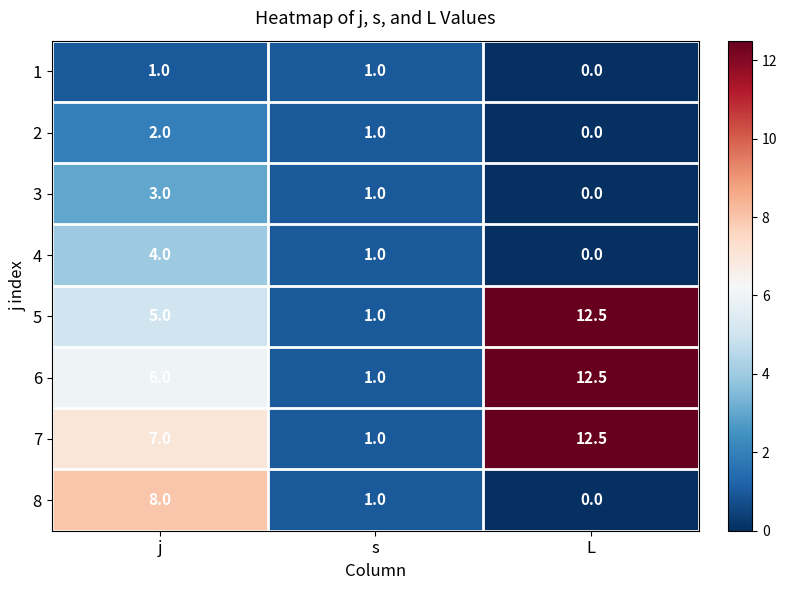

Rank the categories by 2 value from lowest to highest.

L, s, j